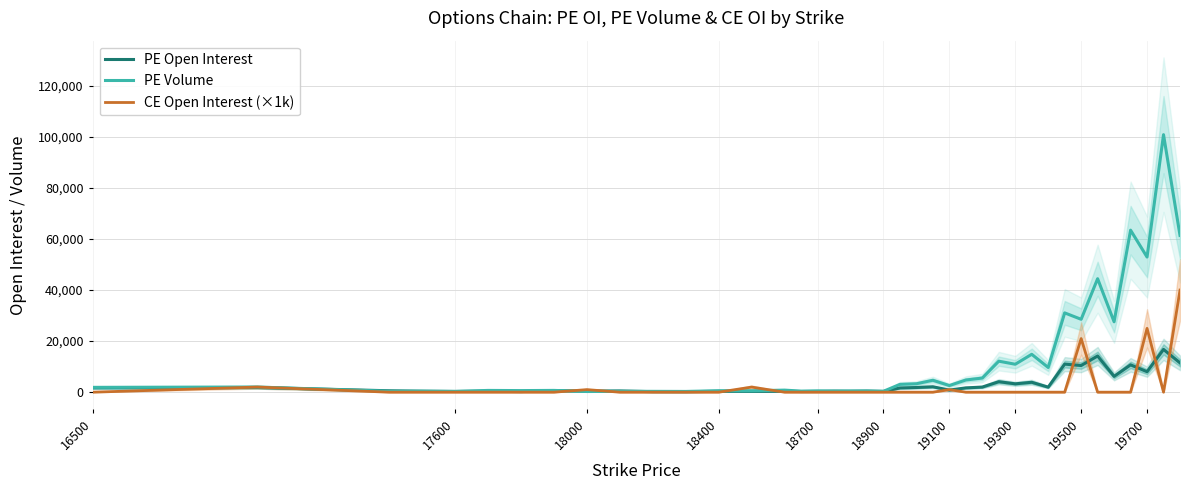

The value of CE Open Interest (×1k) at 17600 is 23680.6. True or false?

False